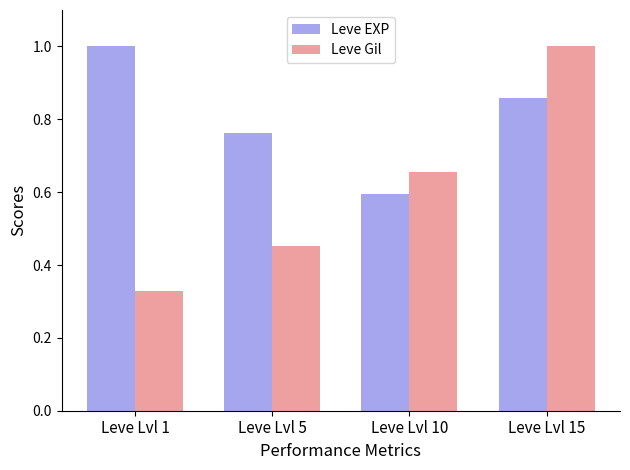

At Leve Lvl 10, list the series in order from largest to smallest.

Leve Gil, Leve EXP